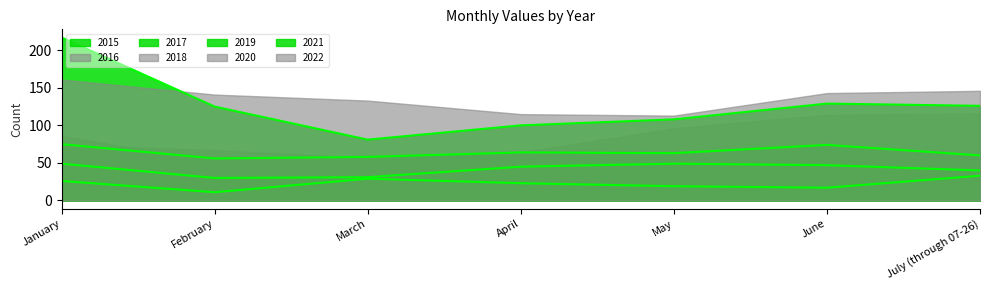

True or false: 2019 has a value of 40 at July (through 07-26).

True